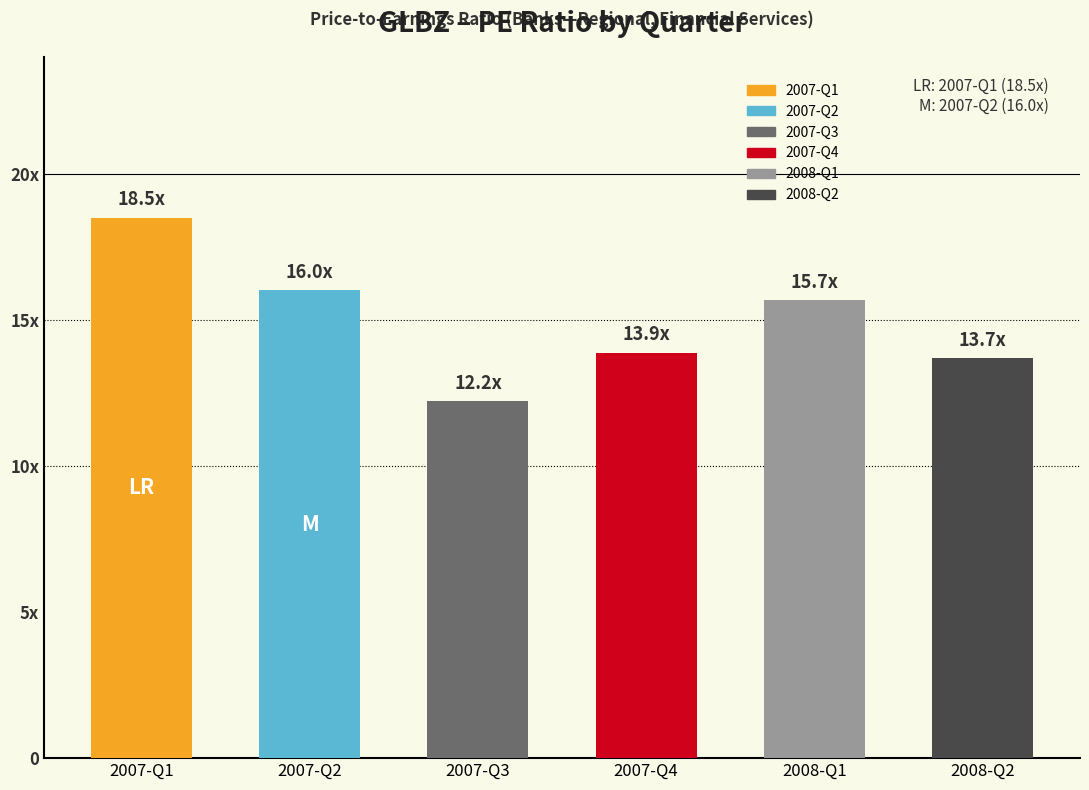

Does the chart contain any negative values?

No